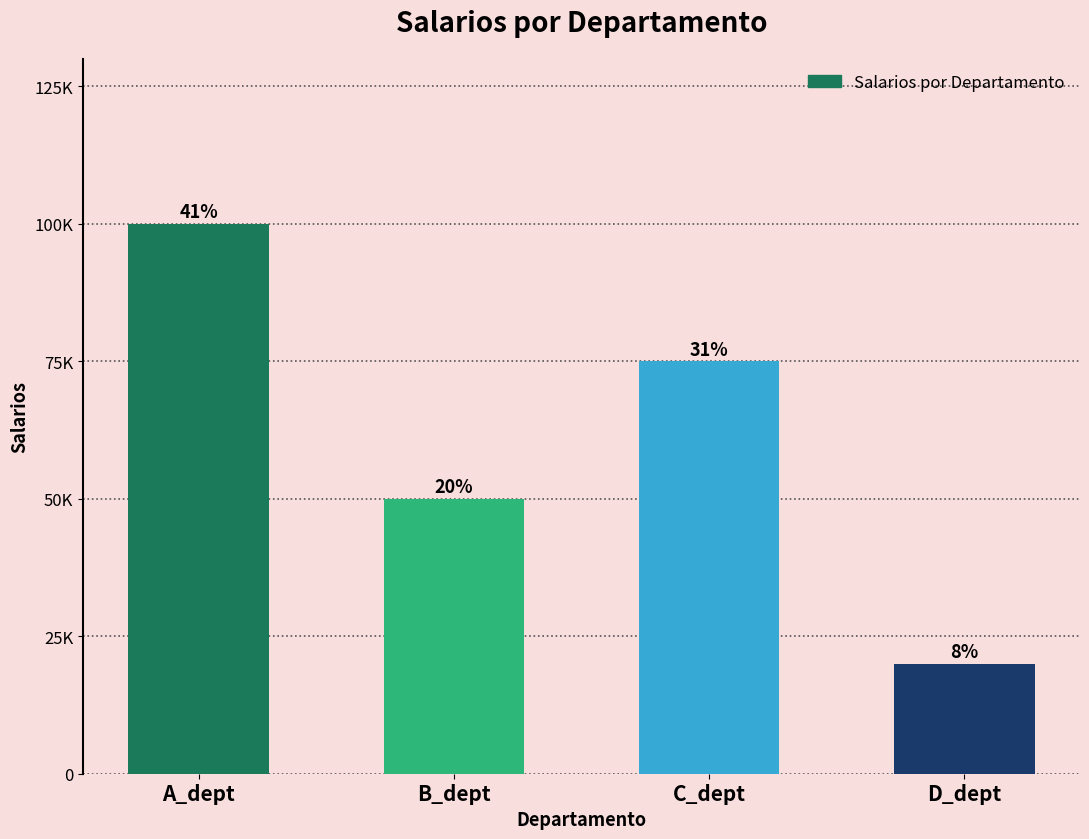

What is the difference between the values at D_dept and C_dept?

55000